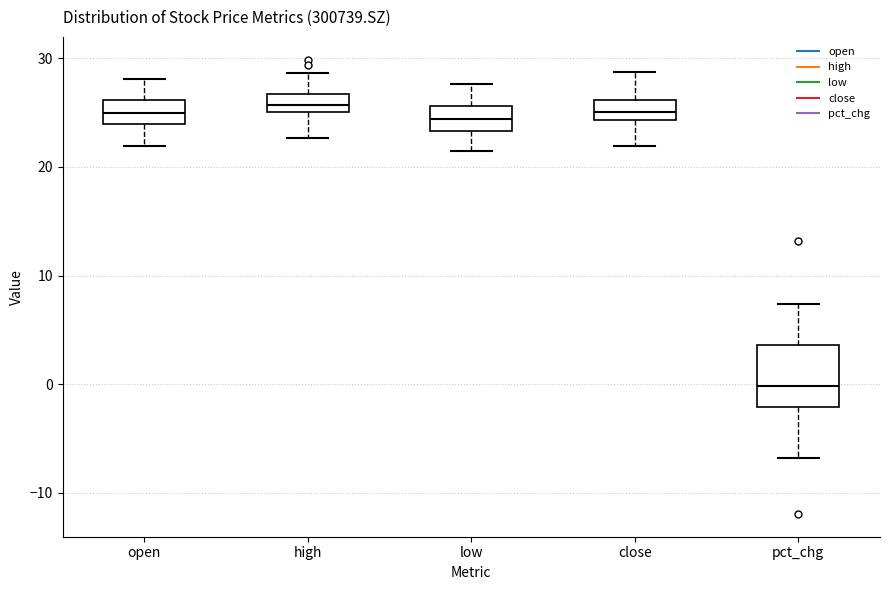

Reading left to right, transcribe this box plot: for each box, give where its median line is, the range the box spans, and where its two whiskers end, as read against the y-axis. The values are not printed on the chart, so give them approximately, as read against the axis.

open: median 25, box 24 to 26, whiskers 22 to 28
high: median 26, box 25 to 27, whiskers 23 to 29
low: median 24, box 23 to 26, whiskers 22 to 28
close: median 25, box 24 to 26, whiskers 22 to 29
pct_chg: median 0, box -2 to 4, whiskers -7 to 7